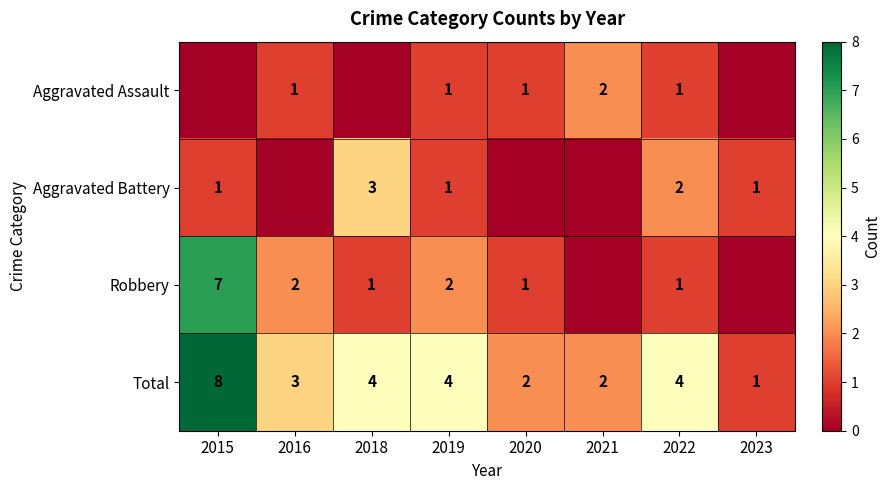

Is the value of Aggravated Assault at 2021 greater than the value of Aggravated Battery at 2019?

Yes